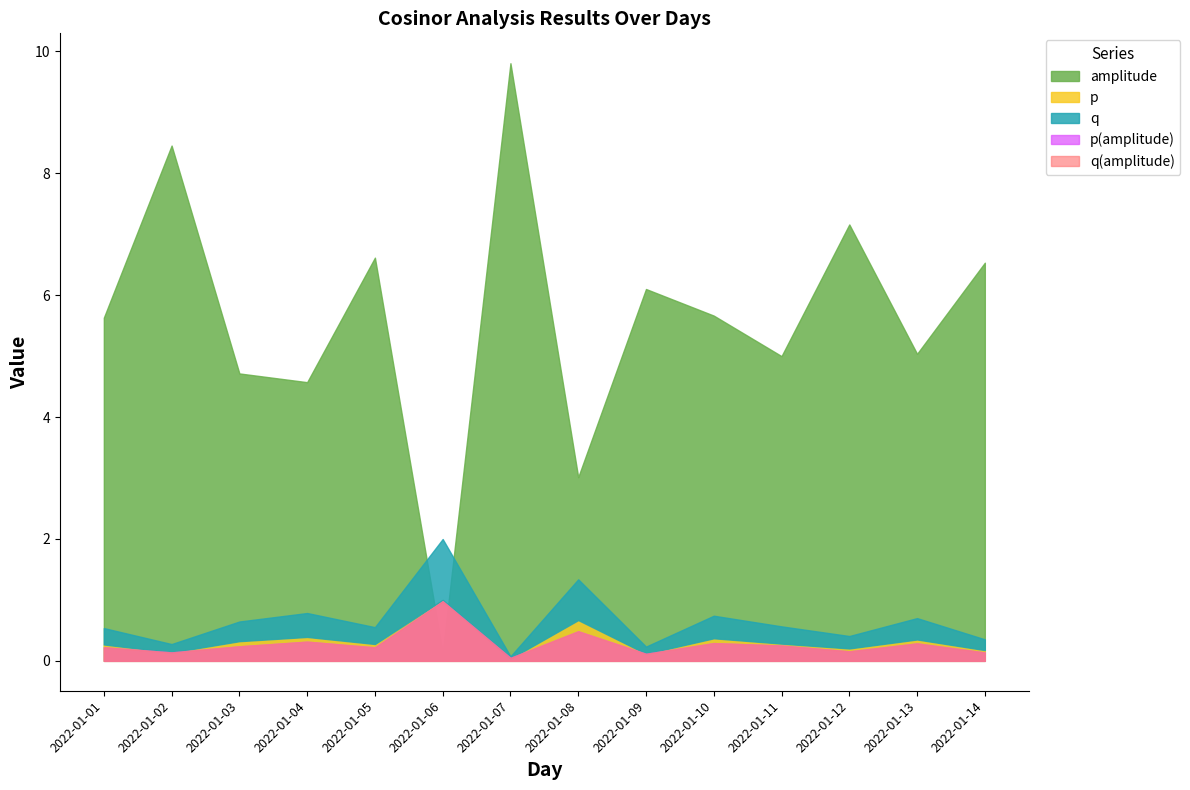

What are all the series names shown in the legend?

amplitude, p, q, p(amplitude), q(amplitude)